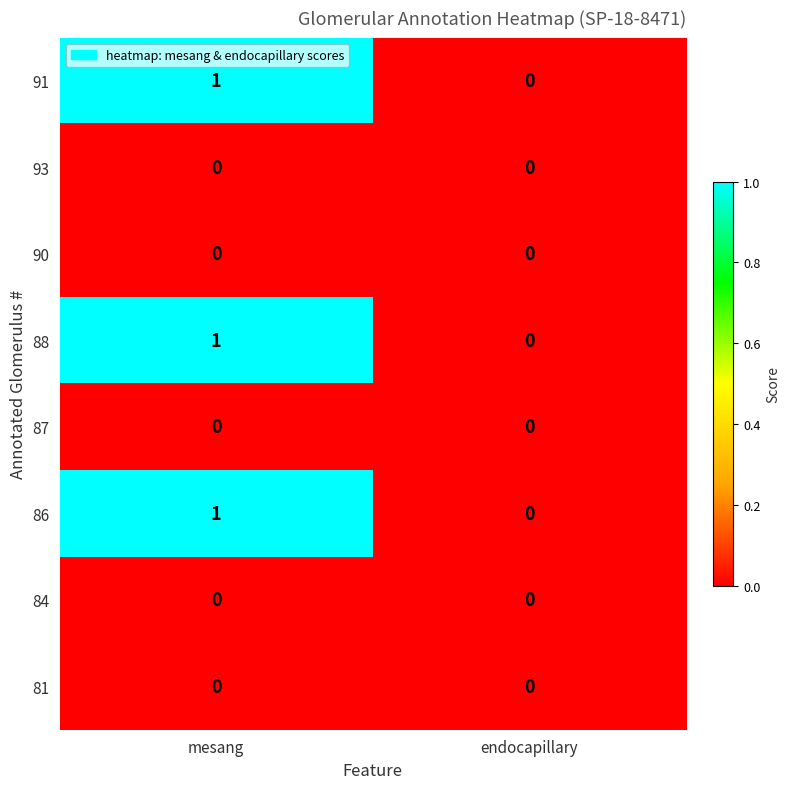

What is the total value across all series at mesang?

3